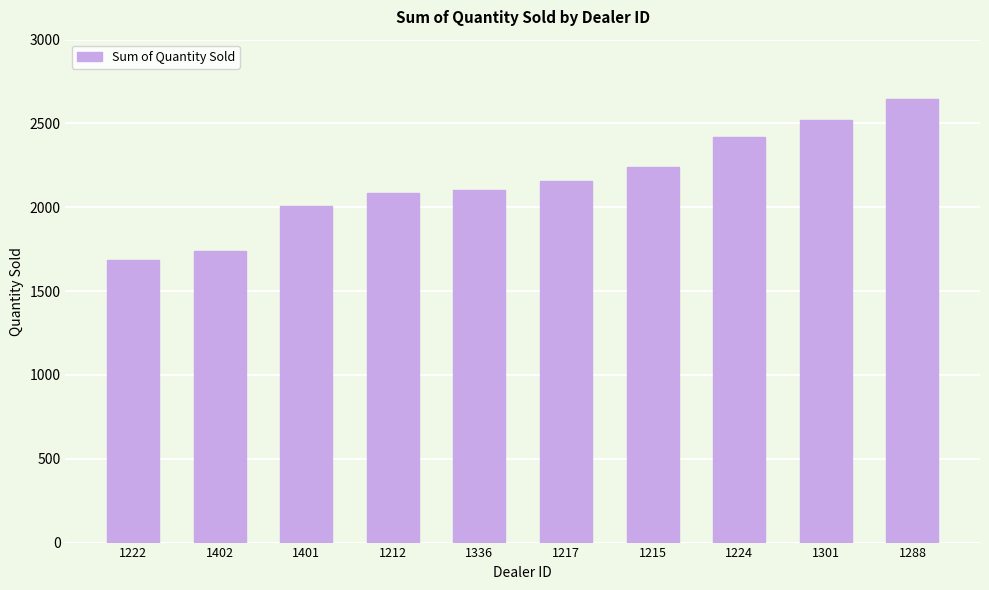

What is the maximum value shown in the chart?

2644